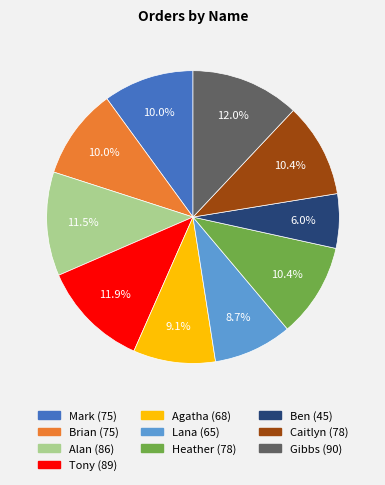

To the nearest percent, what is the average slice percentage?

10%